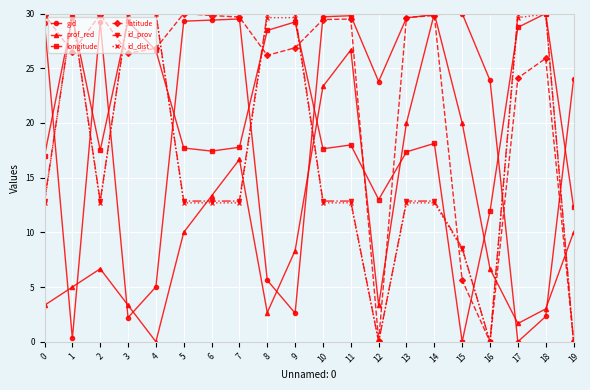

True or false: id_prov and prof_red cross at least once.

True